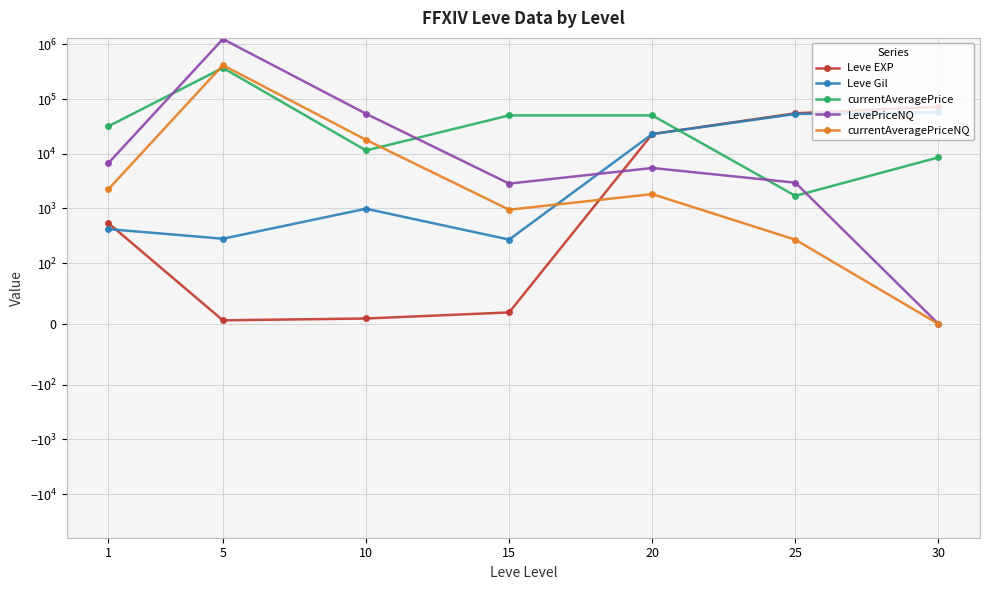

How many data points does each series have?

7